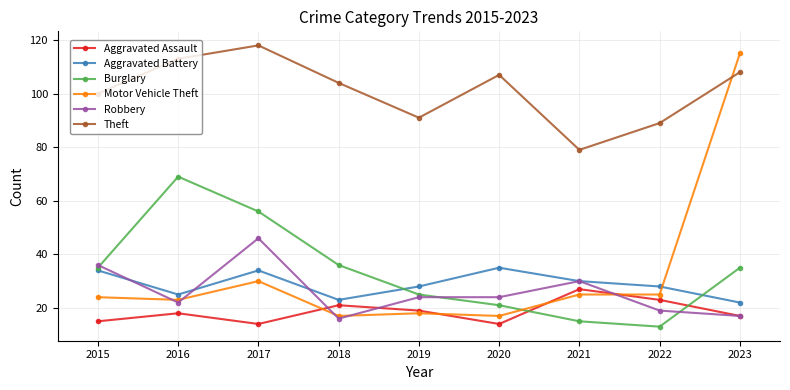

What is the value of the Aggravated Battery point at the 2nd from the left?

25